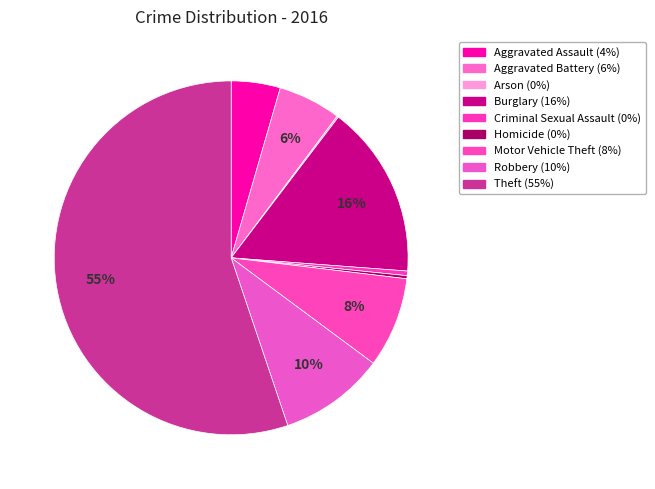

Which category has the biggest portion of the pie?

Theft